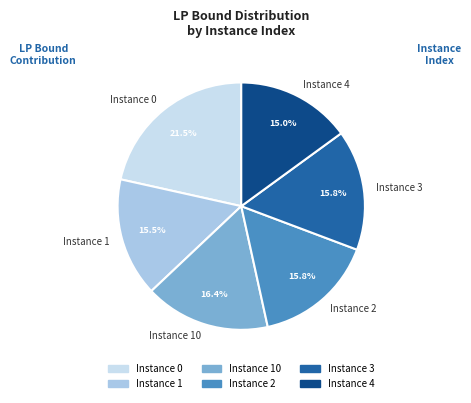

Does any single category account for the majority?

No